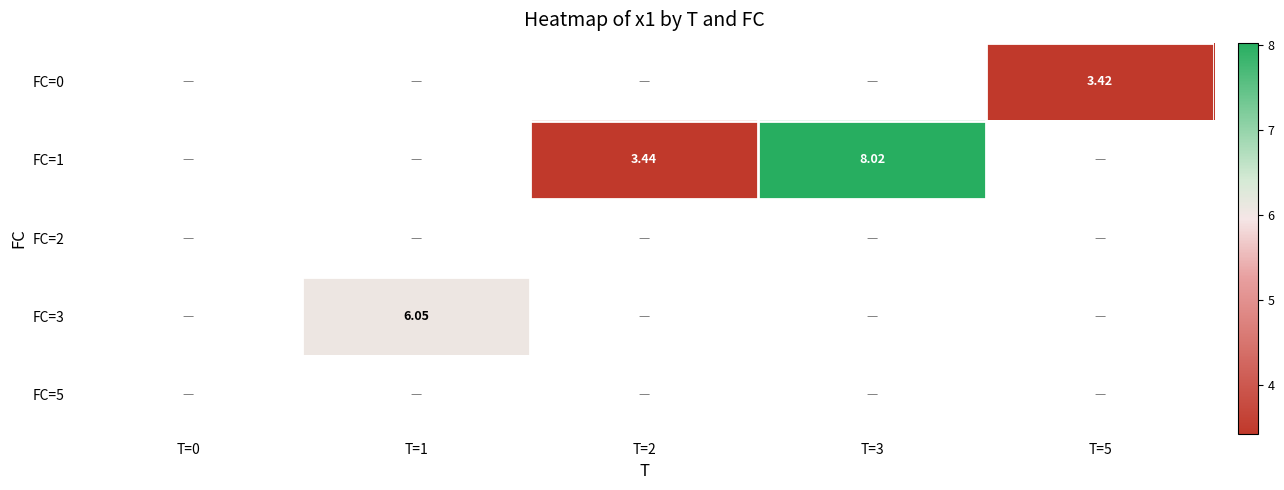

What is the minimum value shown in the chart?

3.4